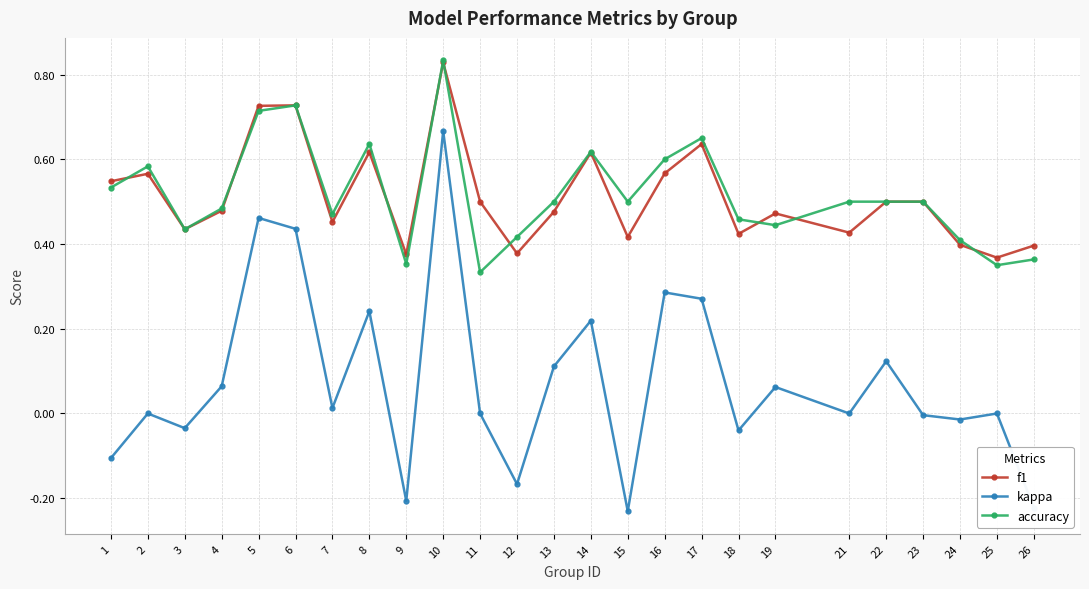

At 24, list the series in order from largest to smallest.

accuracy, f1, kappa